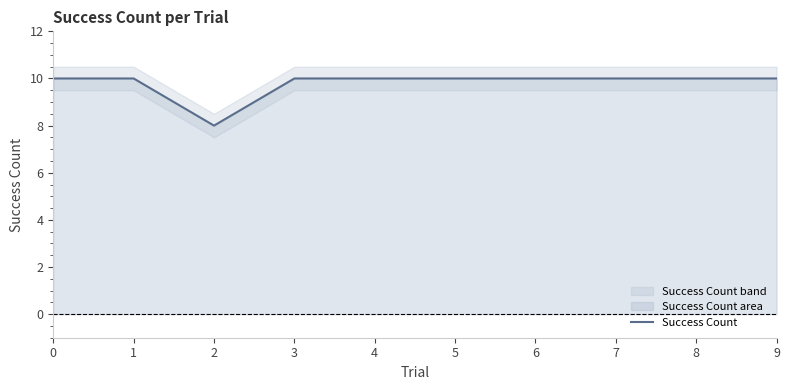

What is the average value?

10